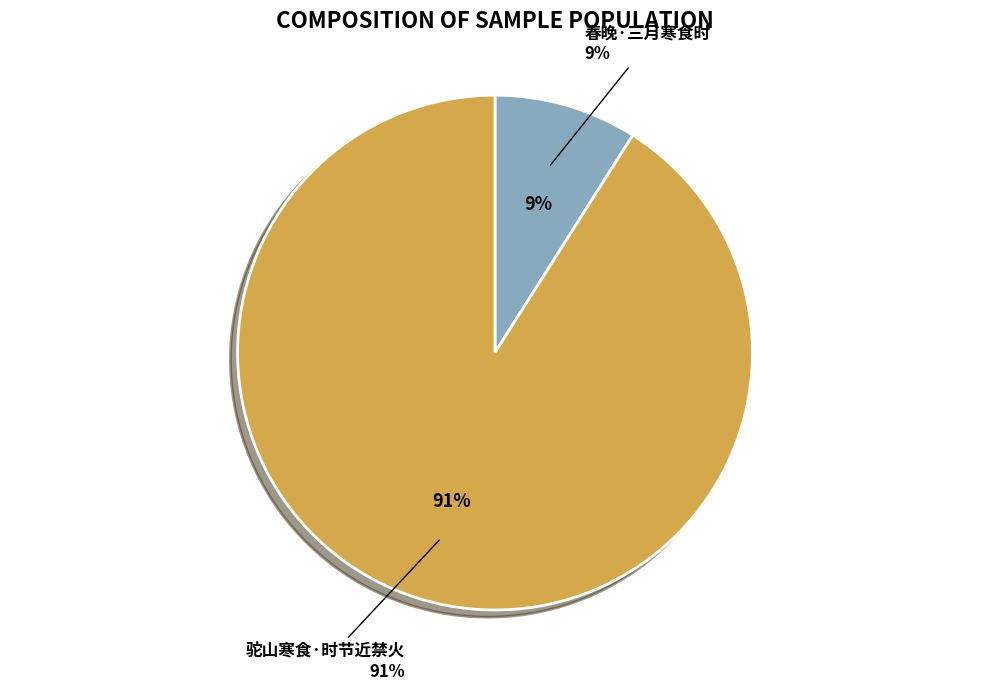

Which slice represents more than half of the pie?

驼山寒食·时节近禁火